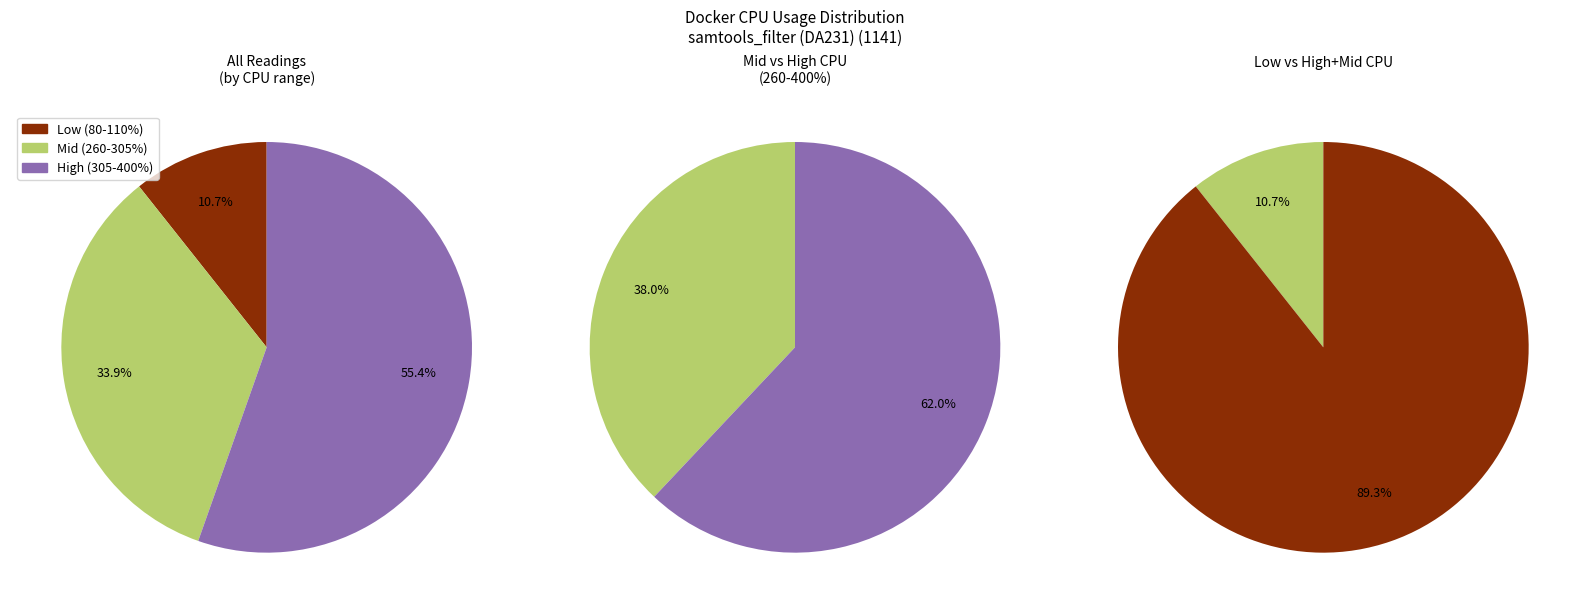

What is the change in value from 276.7461 to 287.3719?

+10.6